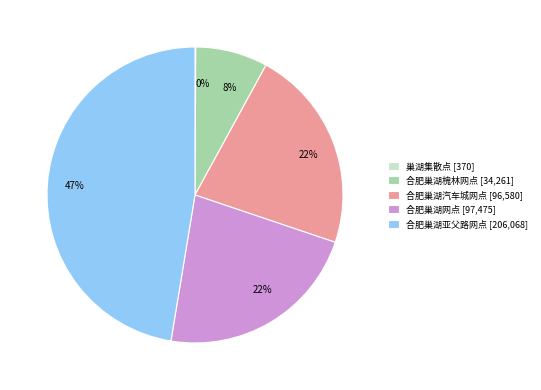

True or false: 合肥巢湖槐林网点 accounts for 8% of the total.

True